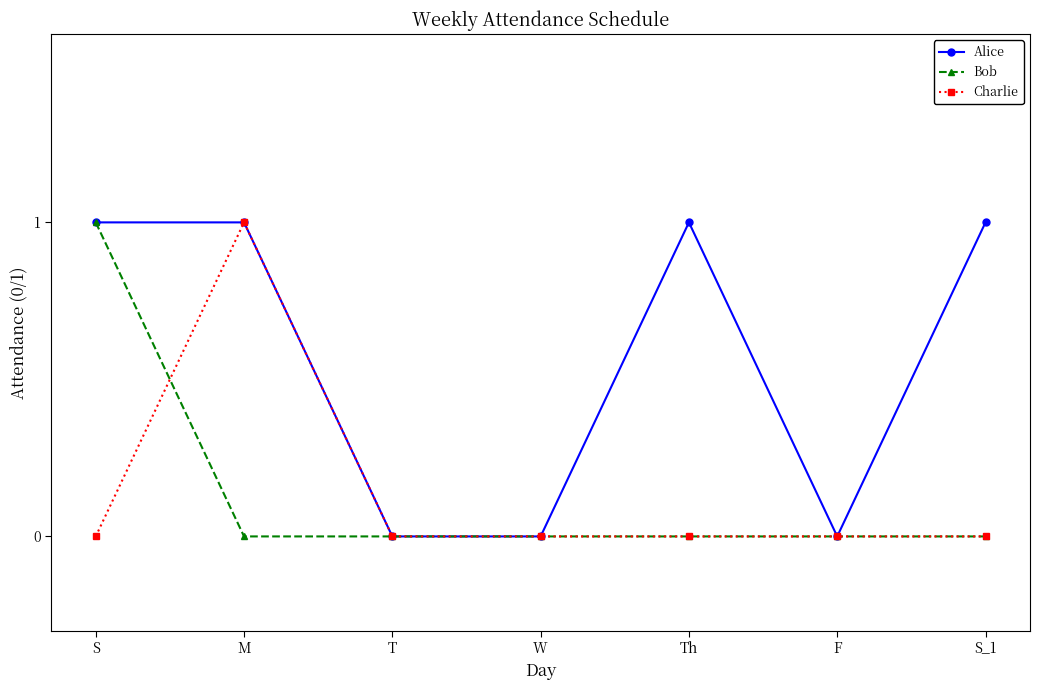

What is the total value across all series at M?

2